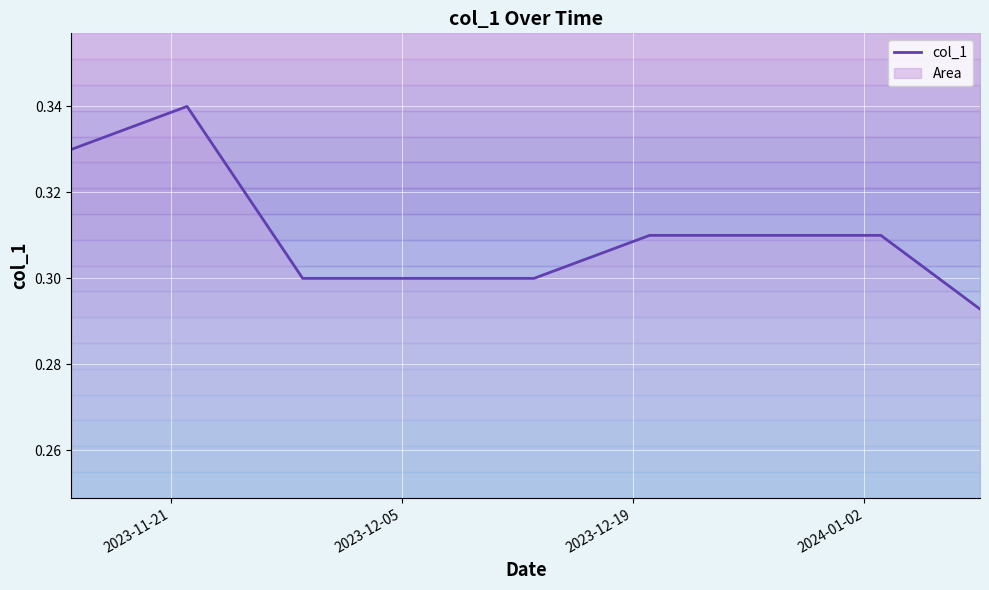

What is the average value?

0.3